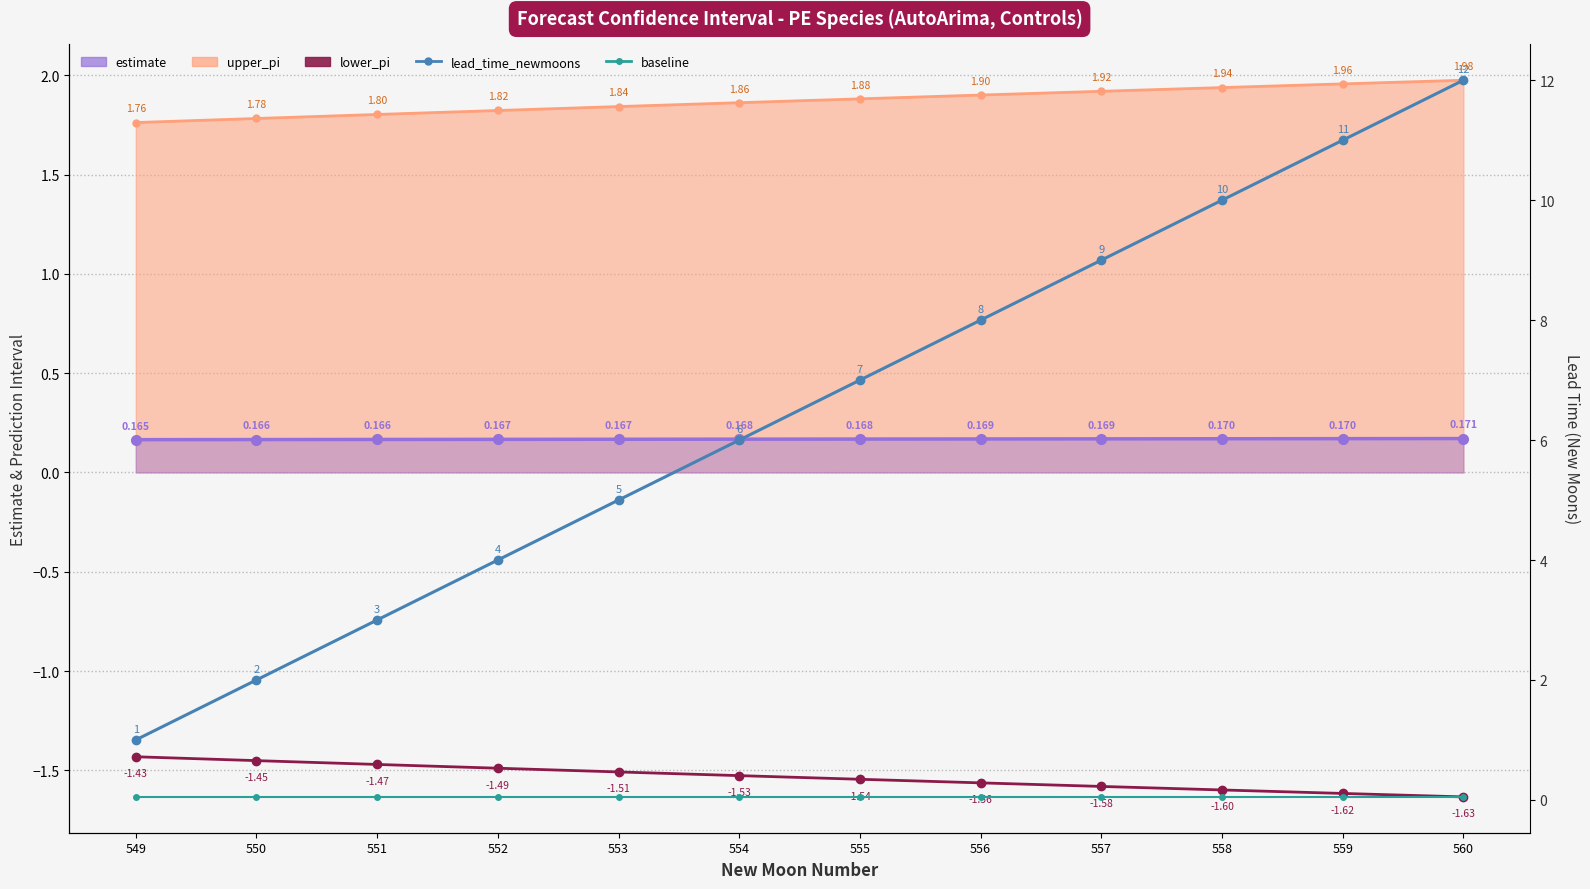

Which series has the widest spread of values?

lead_time_newmoons